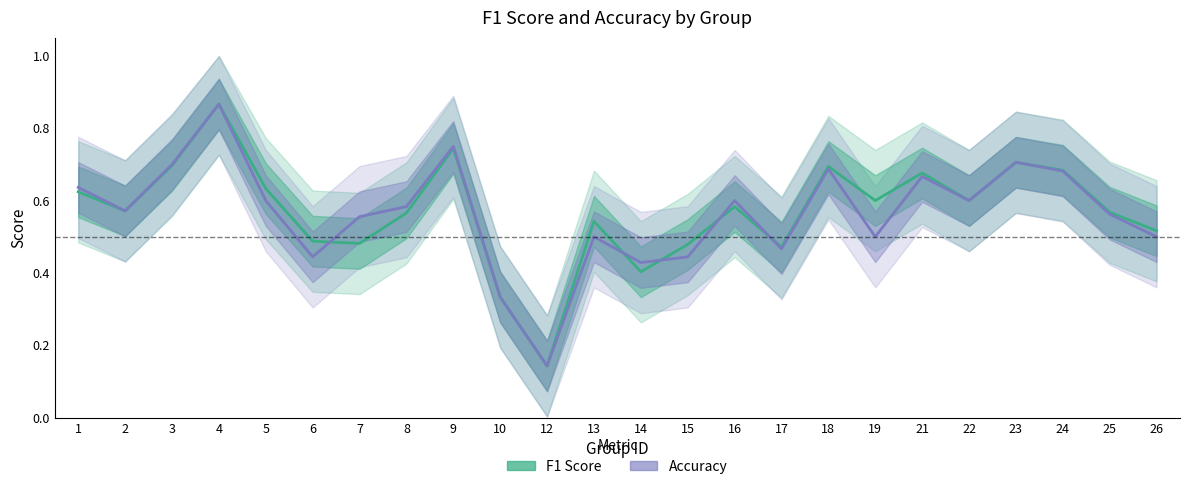

Rank the series by their average value, from lowest to highest.

accuracy, f1